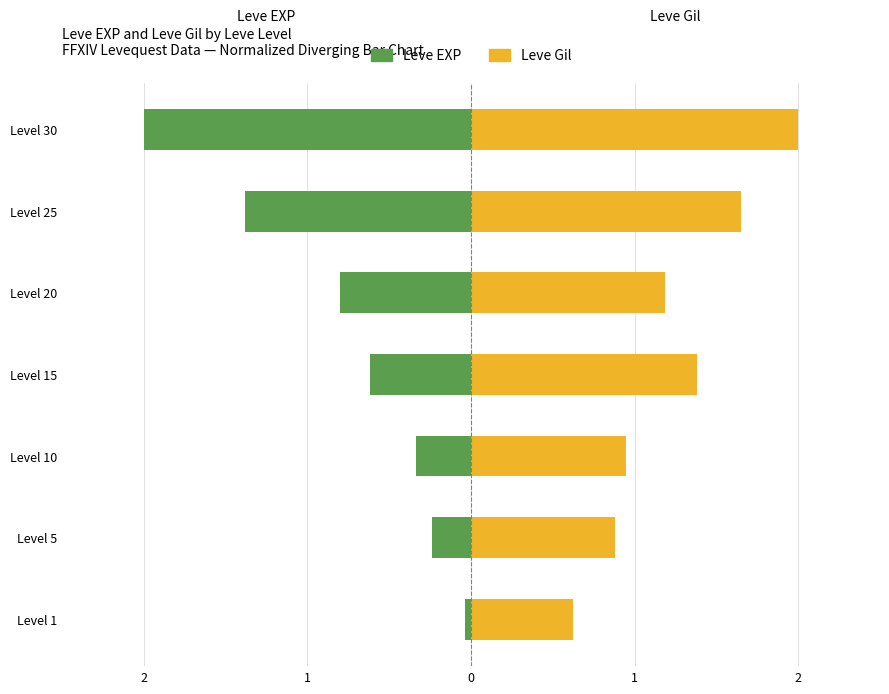

Rank the series by their maximum value, from highest to lowest.

Leve Gil, Leve EXP